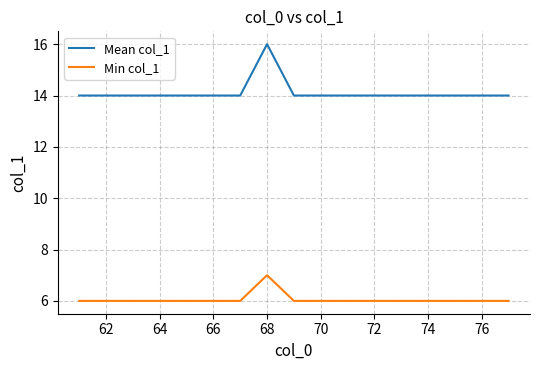

What is the greatest value displayed?

16